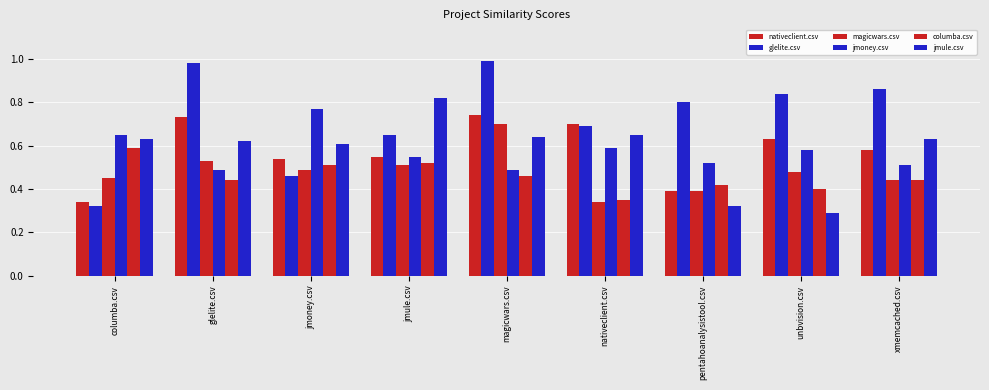

How many groups of bars are there?

9